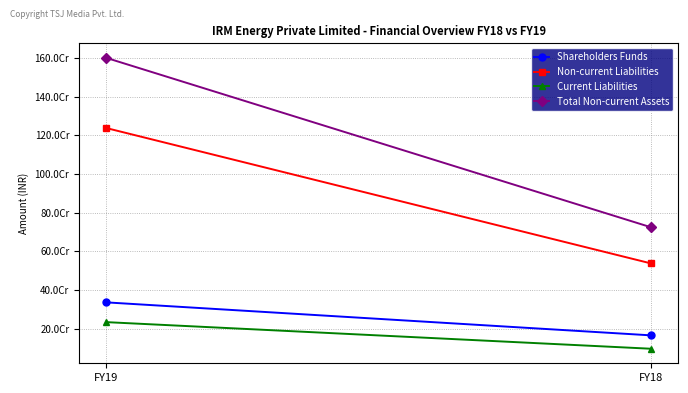

Reading left to right, transcribe all the data shown in this chart.

Shareholders Funds: FY19=336212639	FY18=165528146
Non-current Liabilities: FY19=1238540750	FY18=538000851
Current Liabilities: FY19=233937511	FY18=96236163
Total Non-current Assets: FY19=1601755494	FY18=725159598